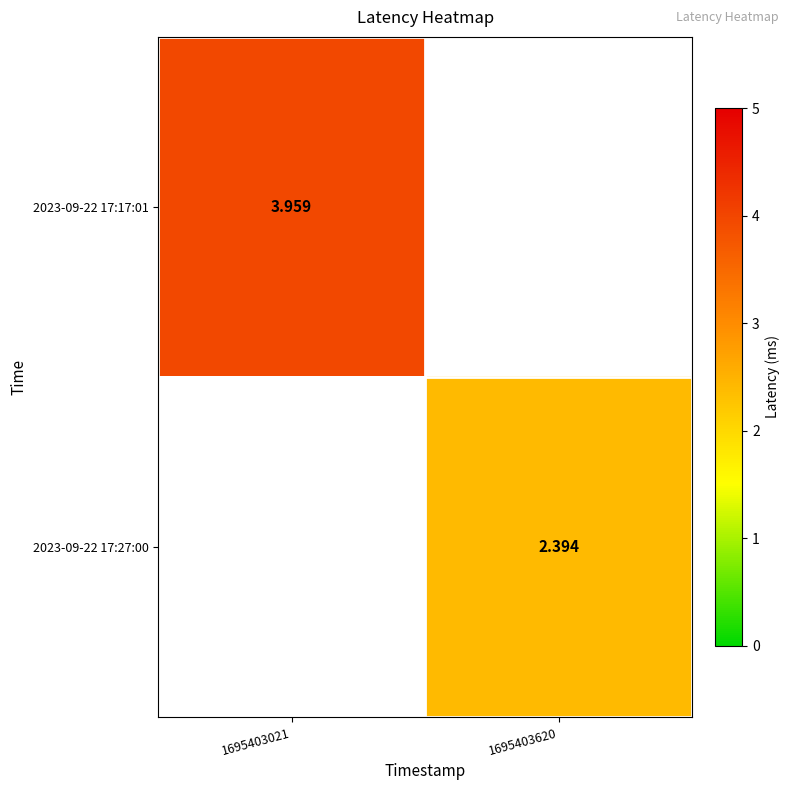

Is the value of 2023-09-22 17:27:00 at 1695403620 greater than the value of 2023-09-22 17:17:01 at 1695403021?

No